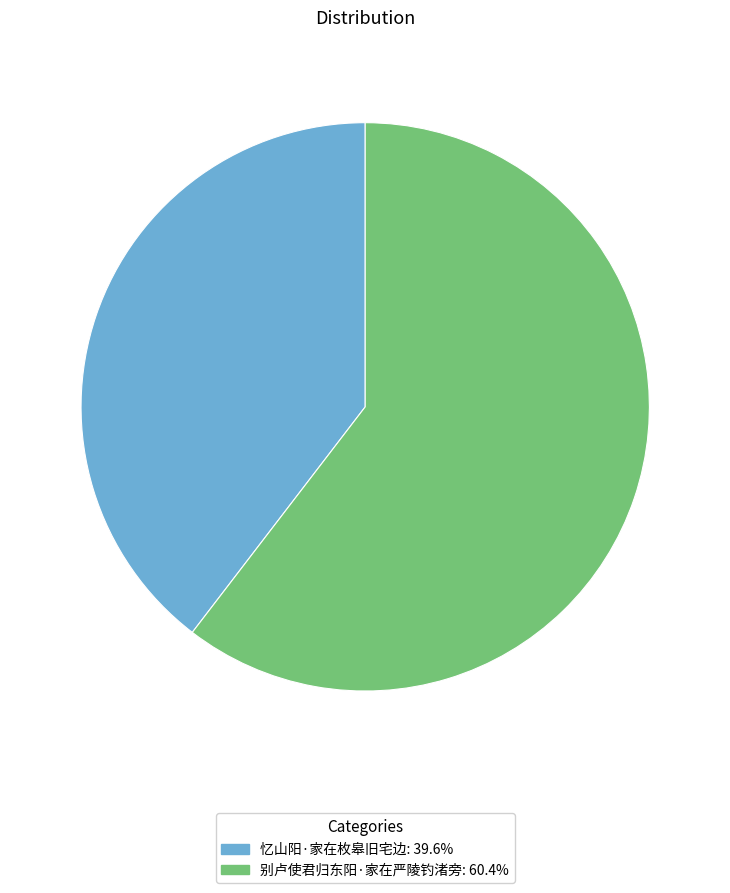

Rank the categories by value from highest to lowest.

别卢使君归东阳·家在严陵钓渚旁, 忆山阳·家在枚皋旧宅边